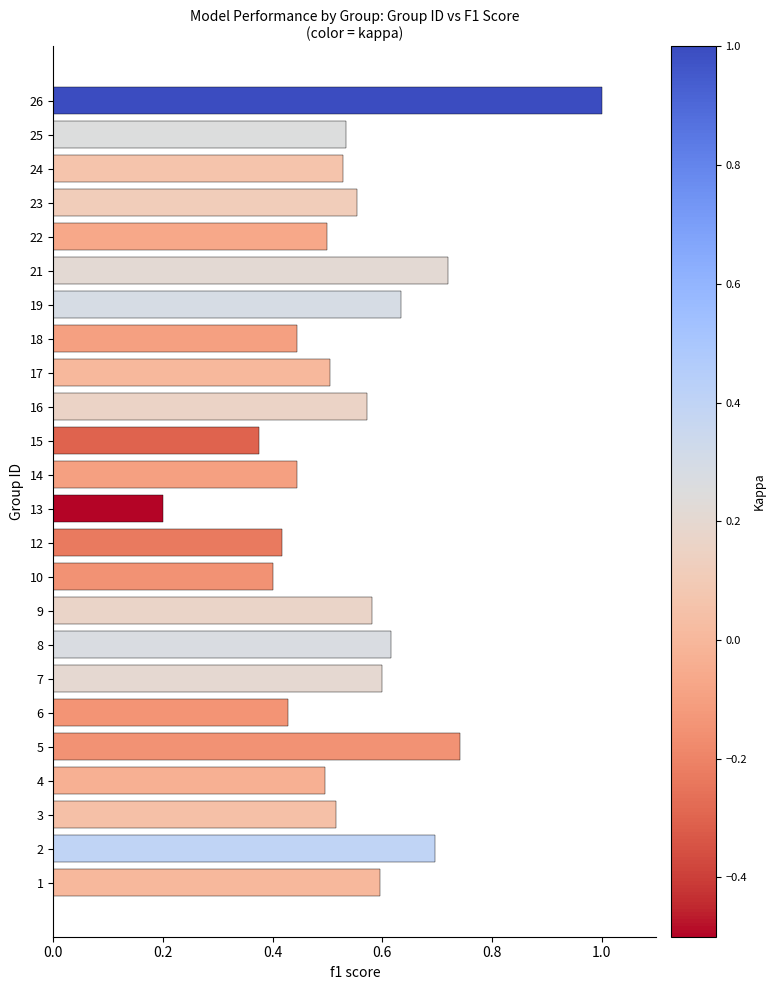

At which category does the chart reach its peak across all series?

26